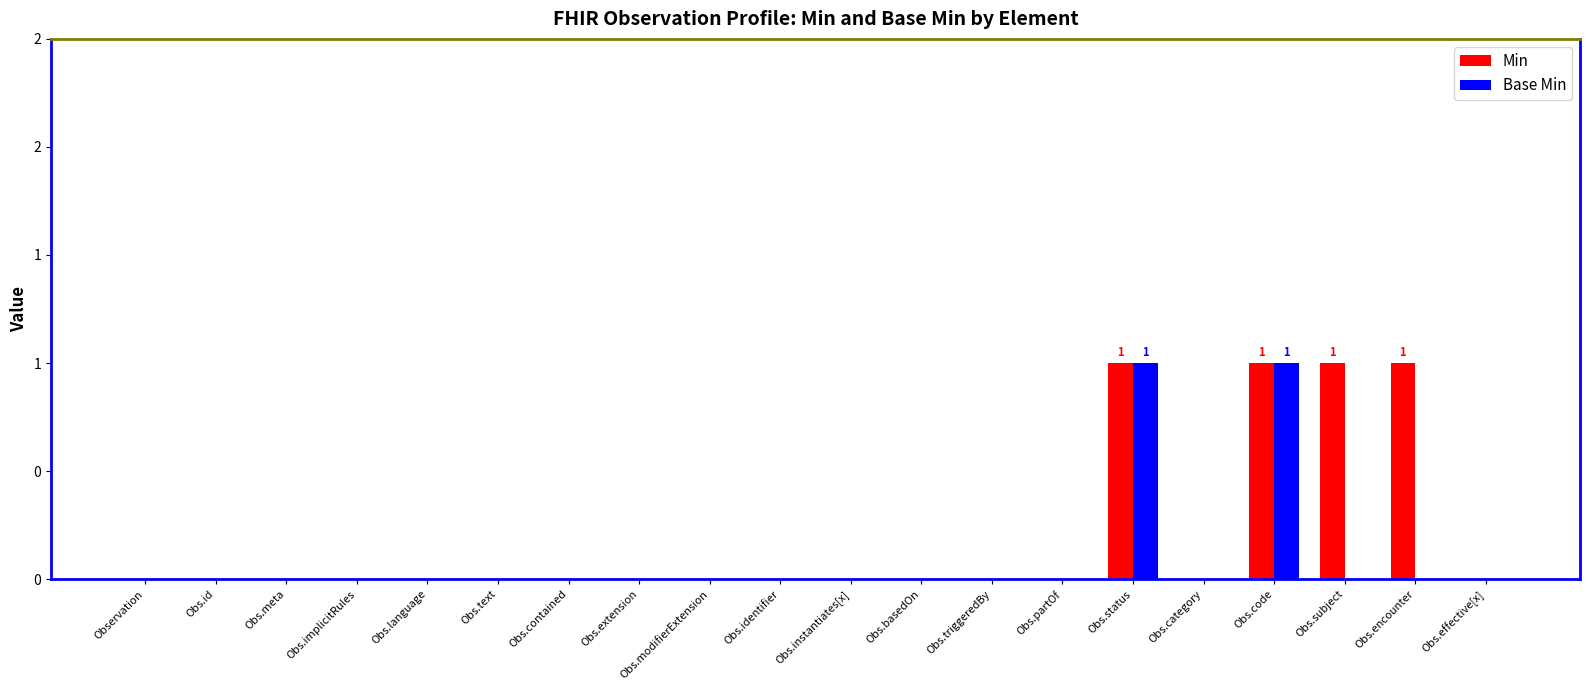

Rank the series at Obs.effective[x] from lowest to highest value.

Min, Base Min